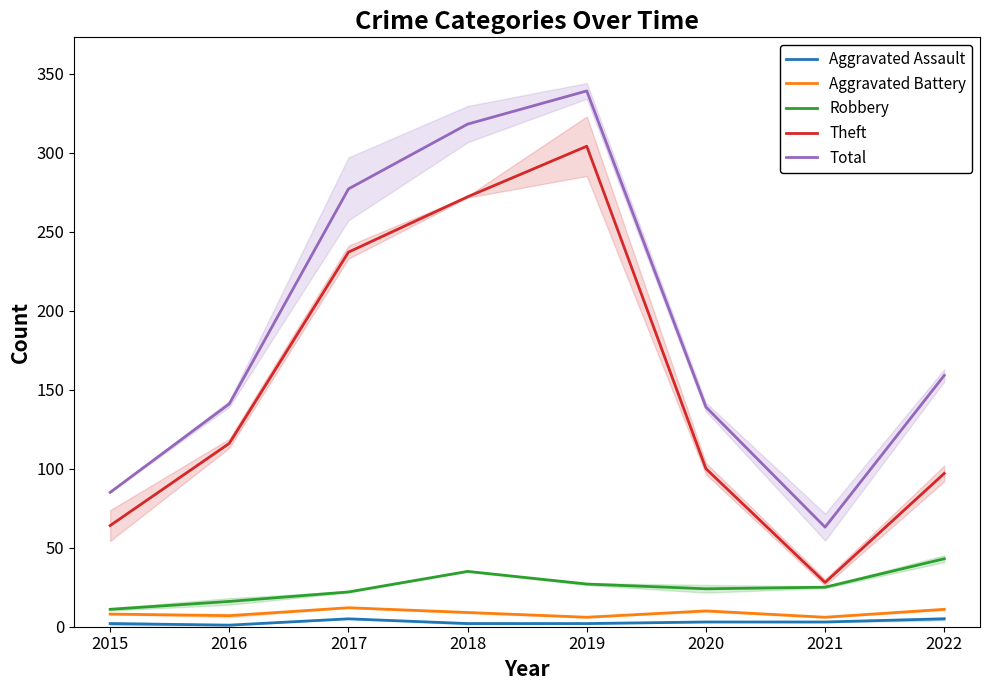

At which label does Aggravated Assault reach its peak?

2017